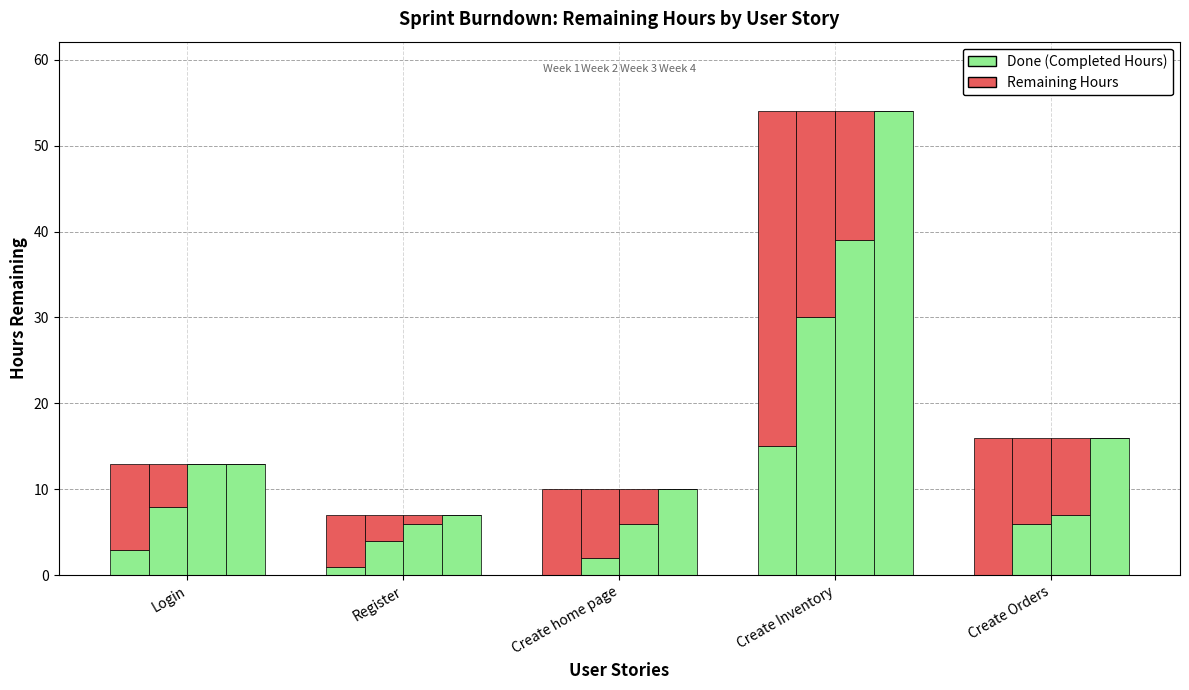

True or false: Done has a value of 1 at Register.

True